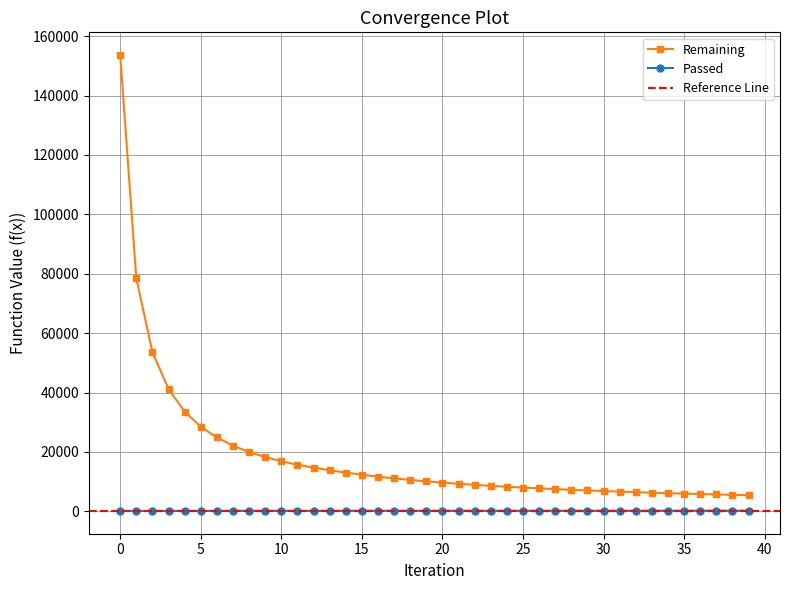

List the labels in order of Passed value, smallest first.

0, 1, 2, 3, 4, 5, 6, 7, 8, 9, 10, 11, 12, 13, 14, 15, 16, 17, 18, 19, 20, 21, 22, 23, 24, 25, 26, 27, 28, 29, 30, 31, 32, 33, 34, 35, 36, 37, 38, 39